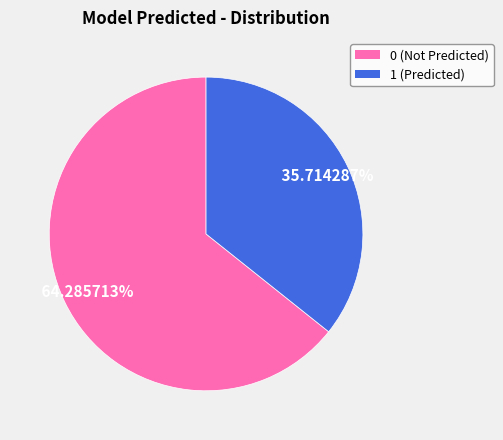

Which slice is the smallest?

1